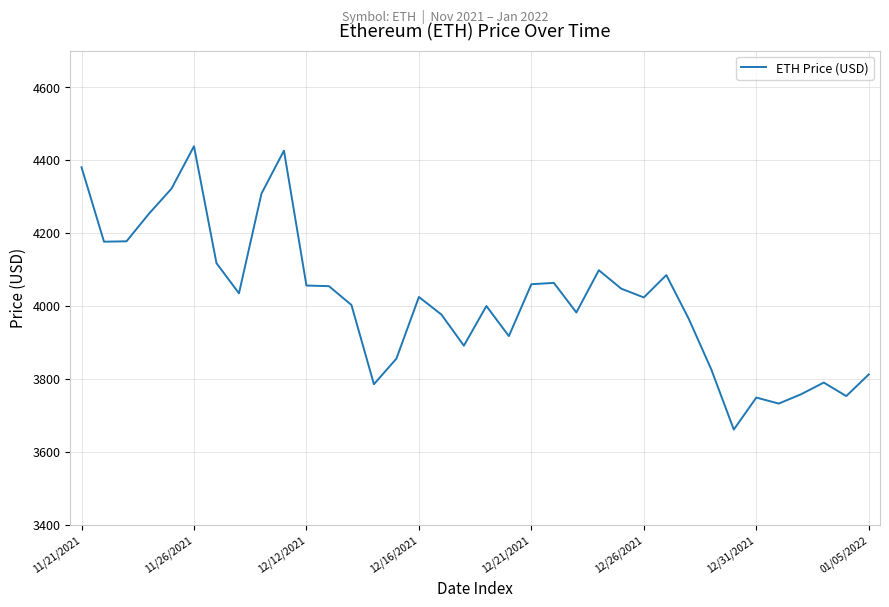

What is the difference between the maximum and minimum values?

777.0